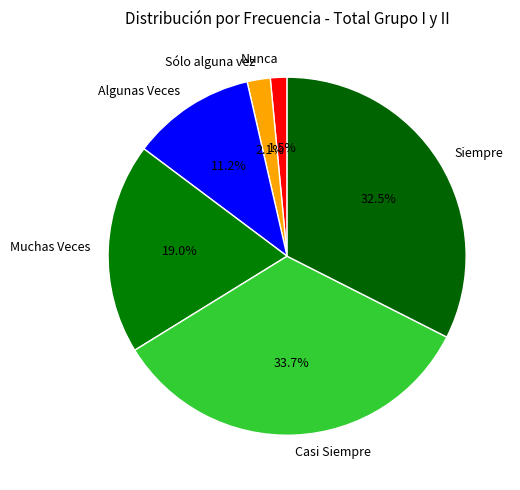

To the nearest percent, what percentage of the pie is Algunas Veces?

11%